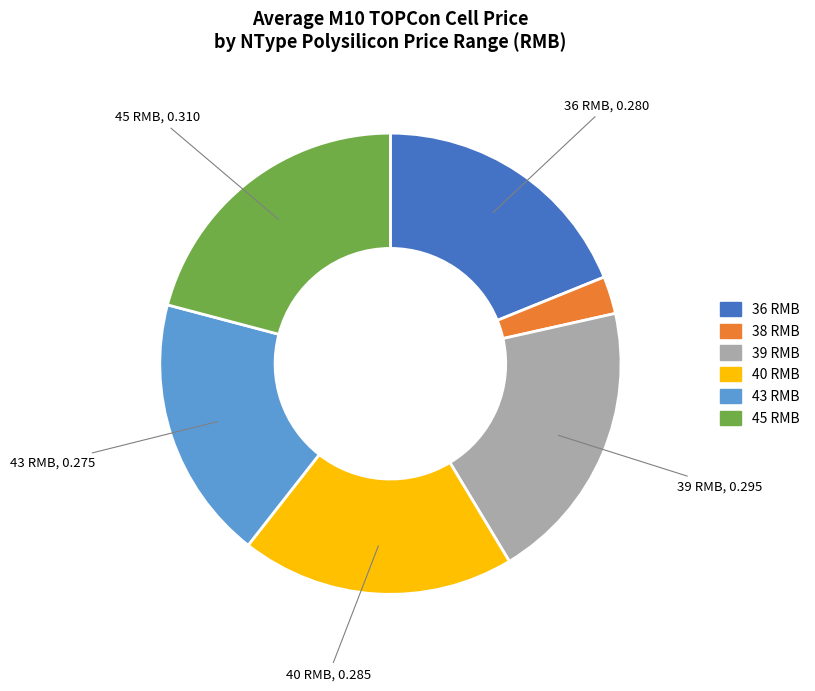

Does any single category account for the majority?

No